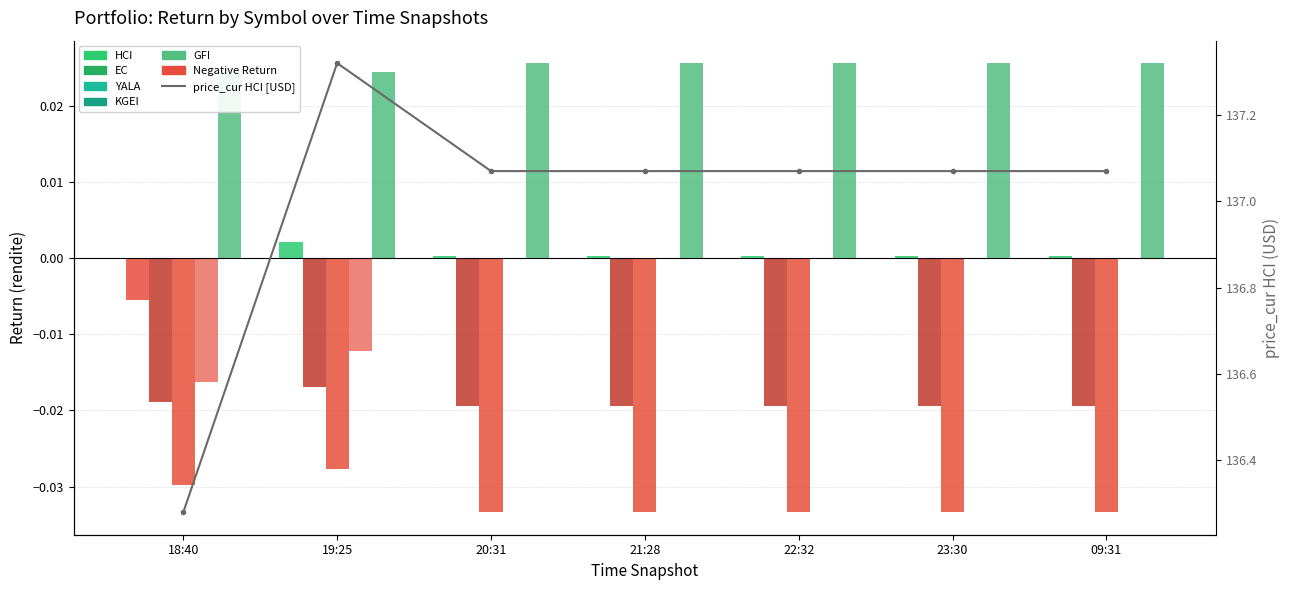

At how many categories does at least one series exceed 17?

7